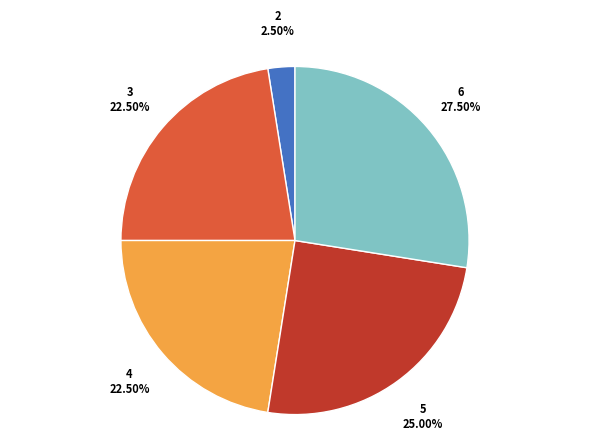

What is the ratio of the value at 3 to the value at 2?

9.0